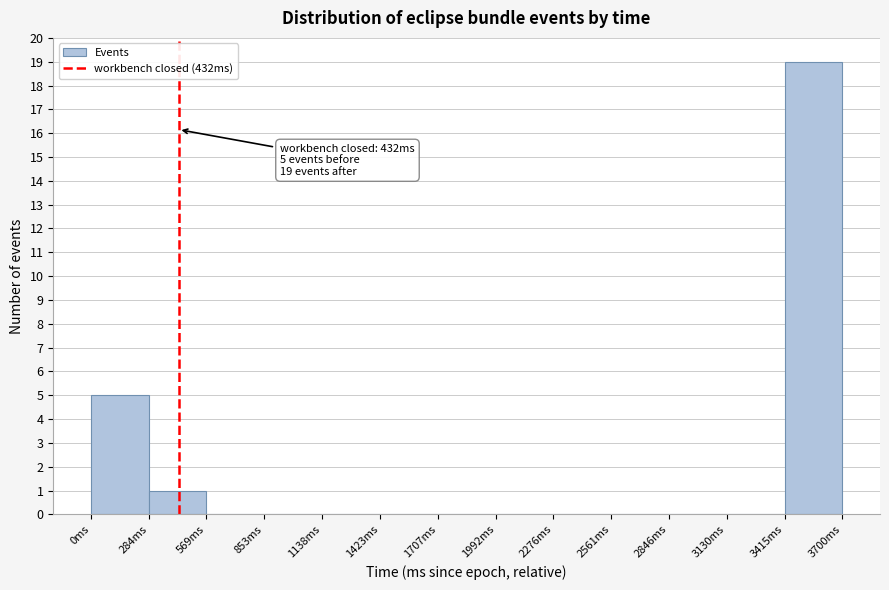

Which range on the x-axis has the tallest bar?

3400 to 3700